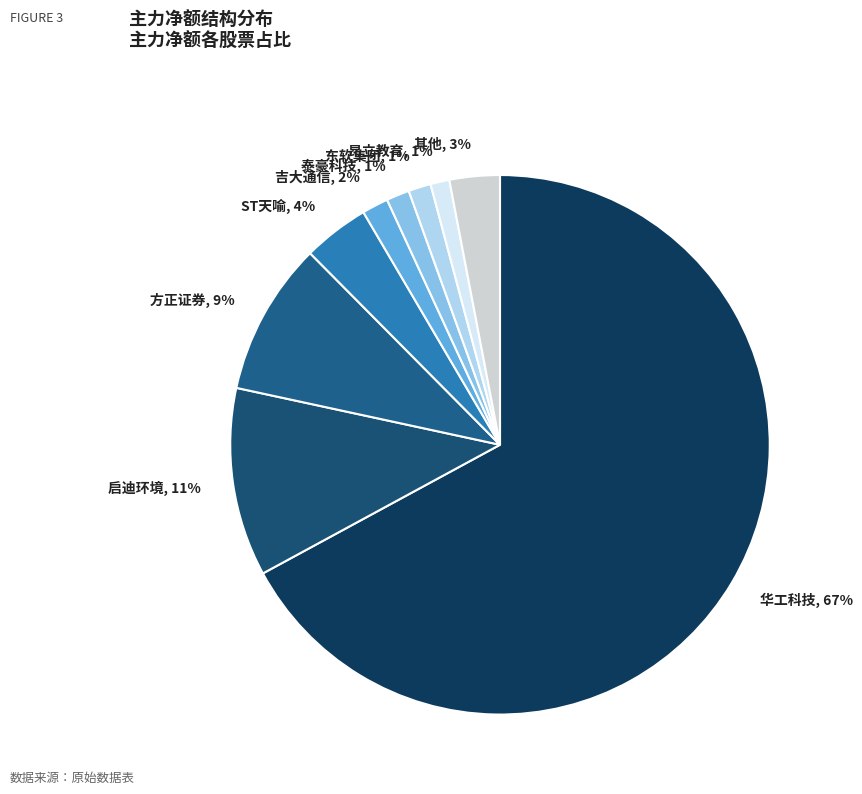

Which slice represents more than half of the pie?

华工科技, 67%